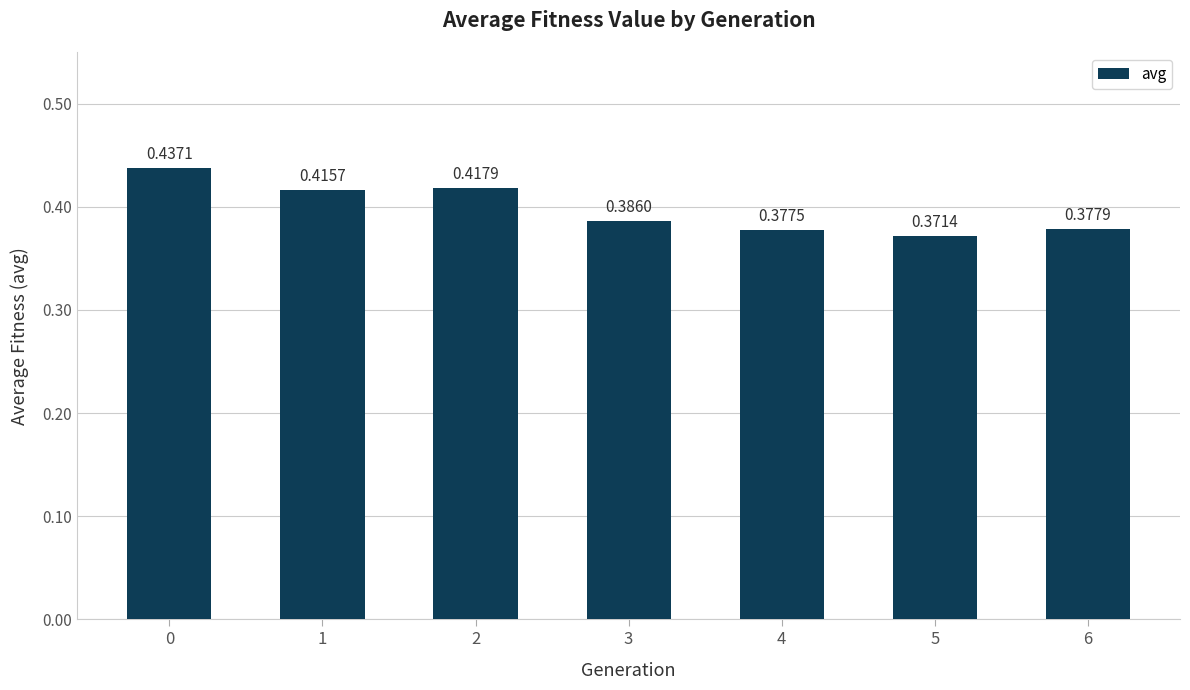

Between 6 and 5, which is larger?

6